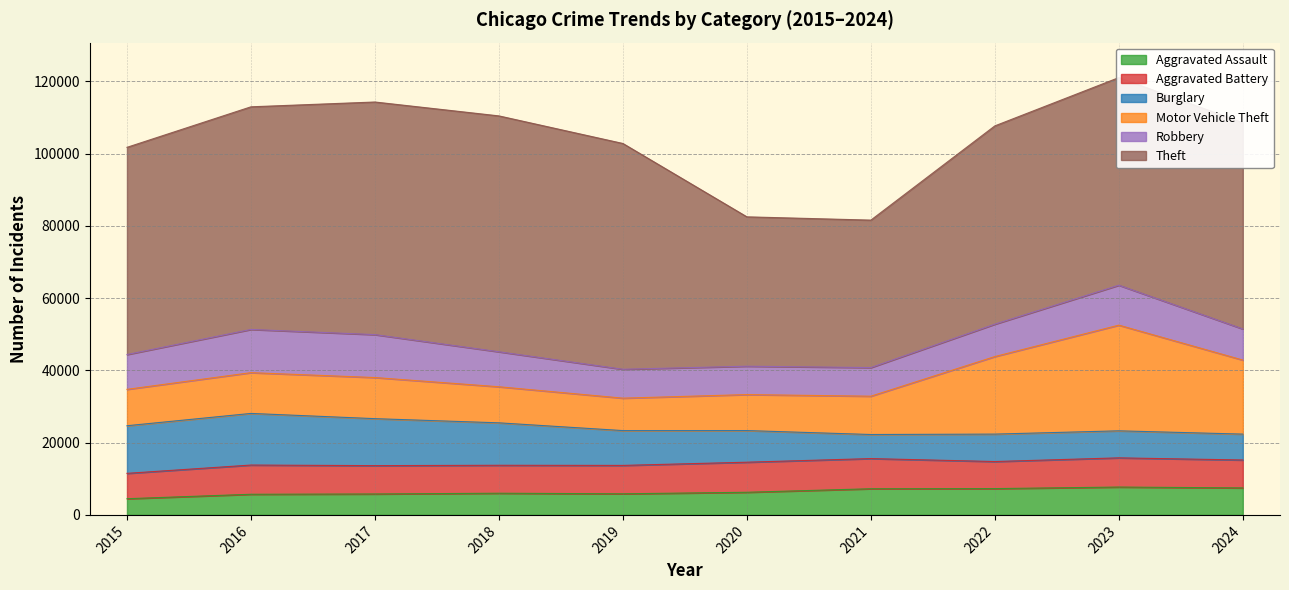

True or false: Theft has more than 0 points higher than both neighbors.

True